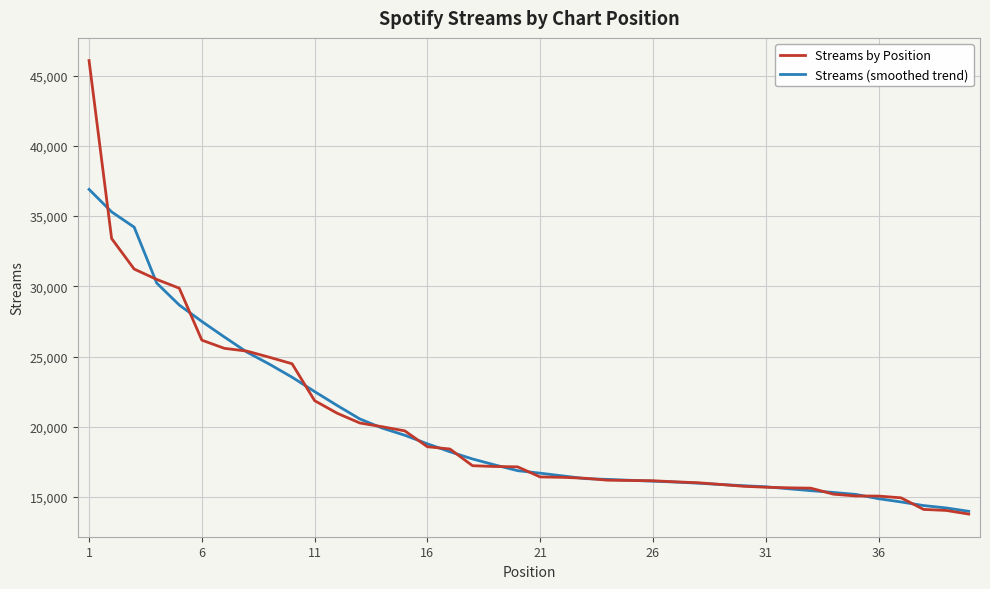

What is the minimum value shown in the chart?

13779.0